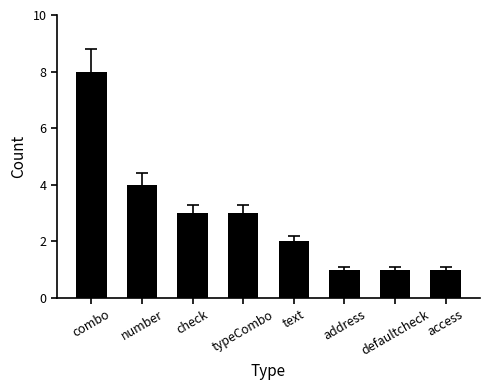

Reading right to left, list all the values displayed in this chart.

access=1	defaultcheck=1	address=1	text=2	typeCombo=3	check=3	number=4	combo=8